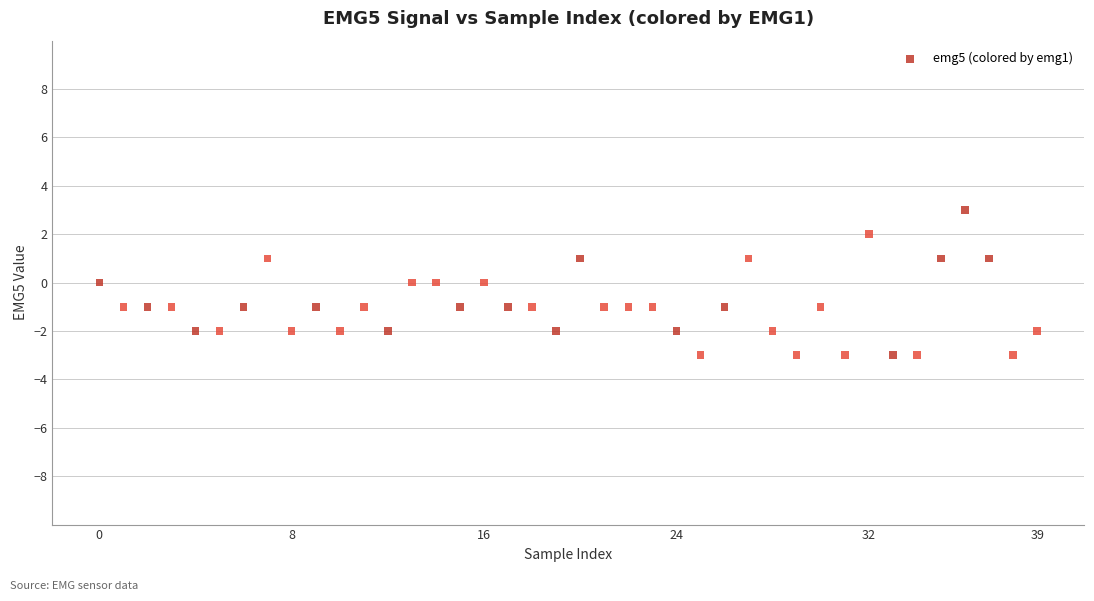

What is the range of Y values (max minus min)?

6